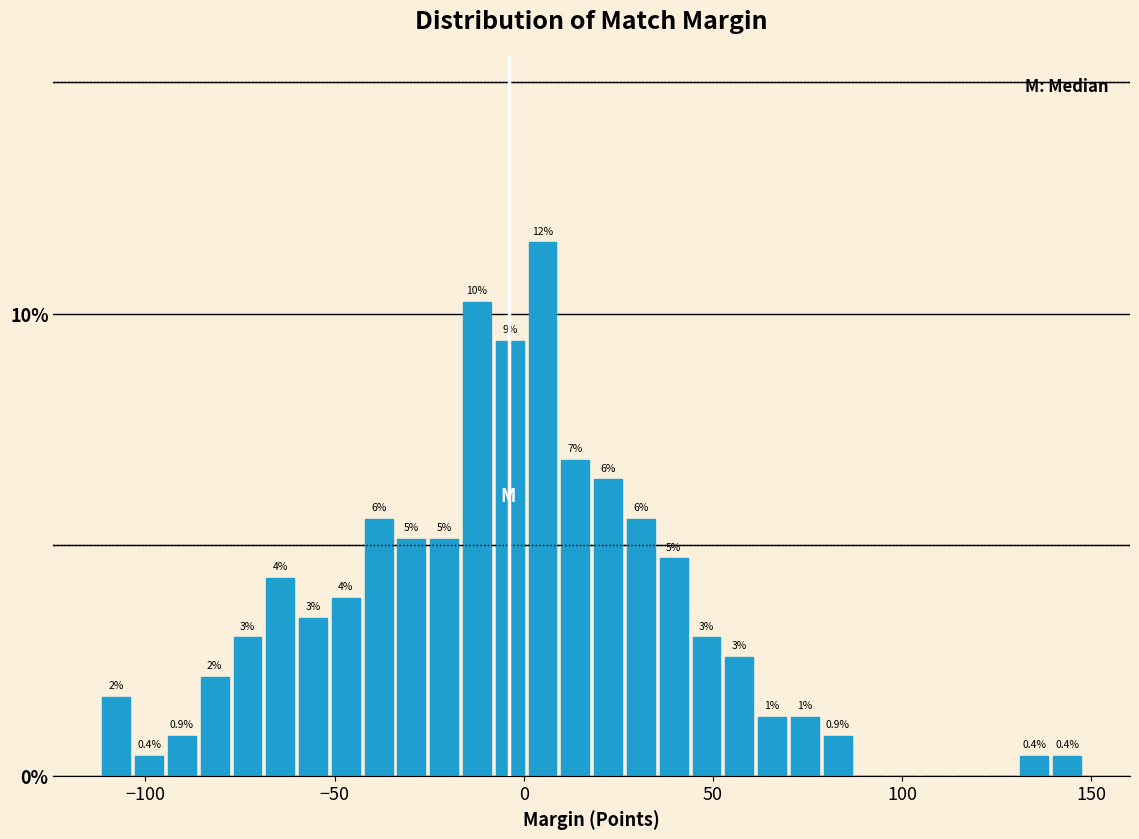

Around what value on the x-axis is the tallest bar? Give the approximate position of its centre, as read against the axis.

5